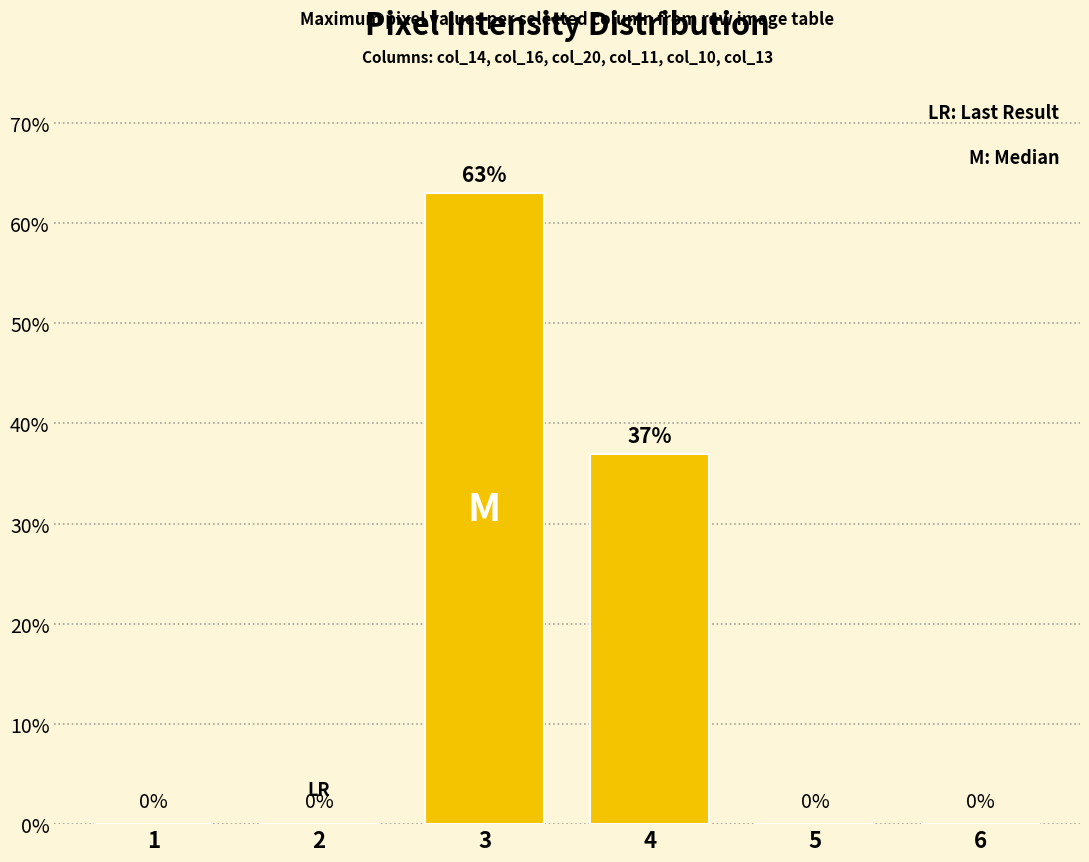

How many data points are above 0?

2